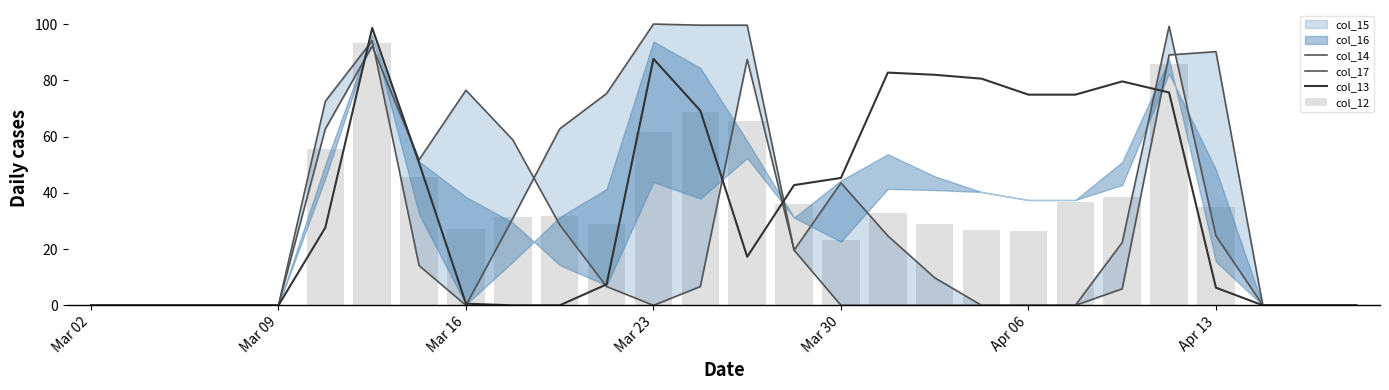

At how many categories does at least one series exceed 31?

20